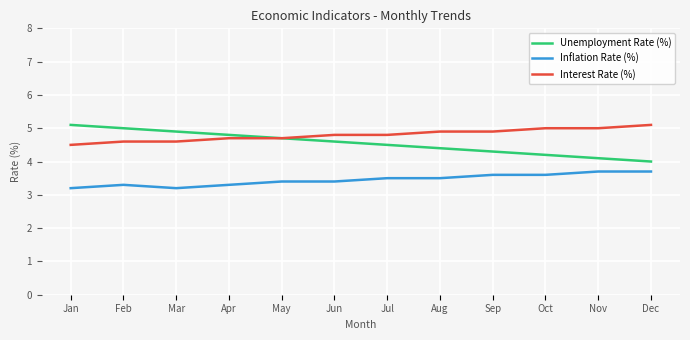

Is it true that Unemployment Rate (%) equals 8.5 at Jan?

False